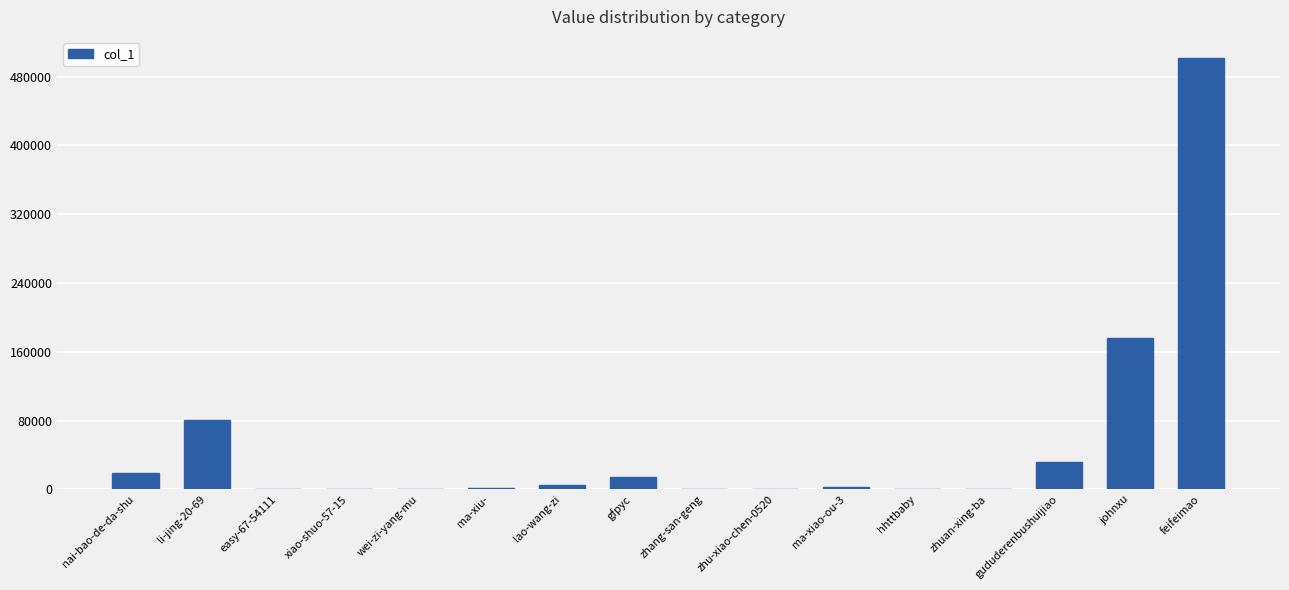

Where is the data nearest to the value 250596?

johnxu